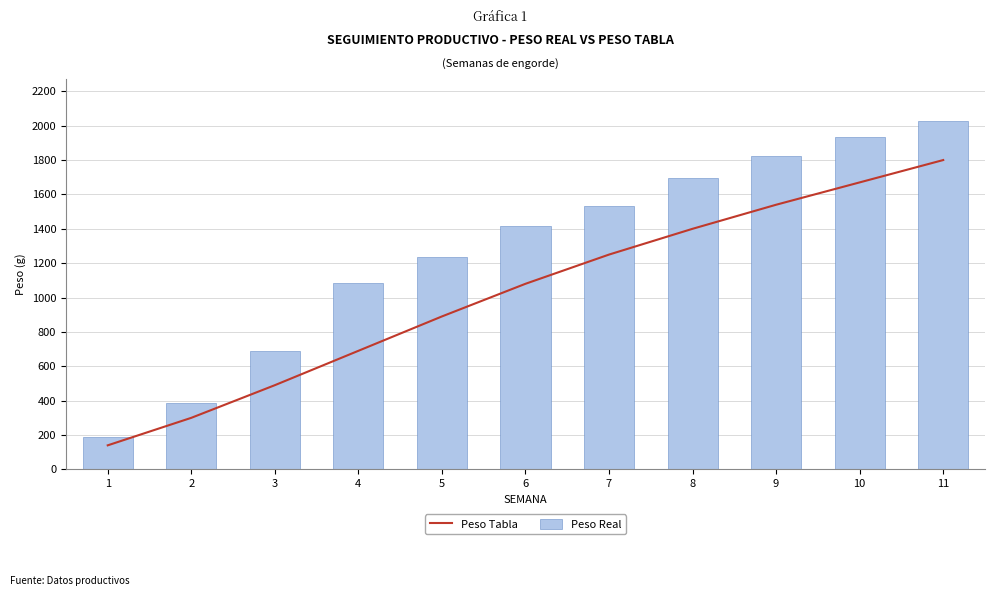

At which category does the chart reach its peak across all series?

11